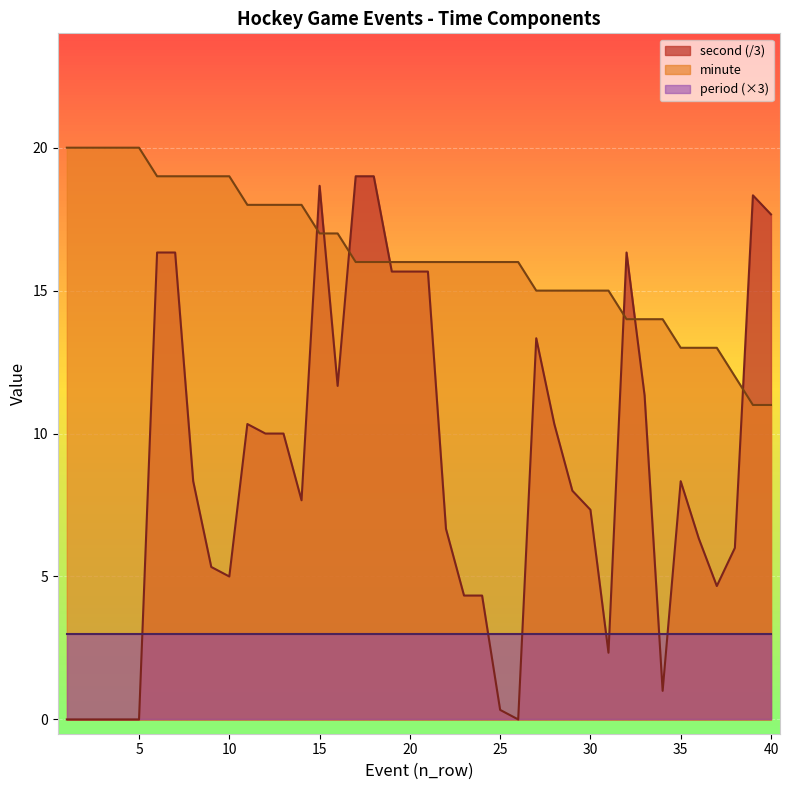

What is the maximum value for second?

19.0